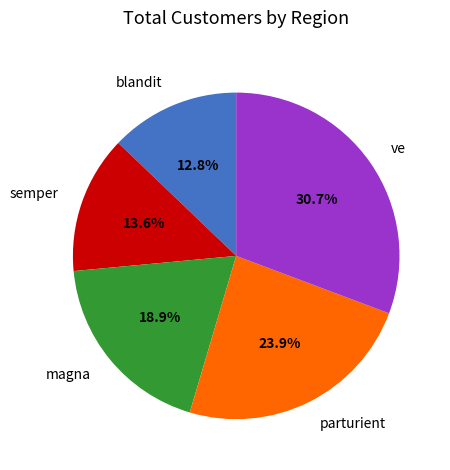

Rank the categories by value from highest to lowest.

ve, parturient, magna, semper, blandit